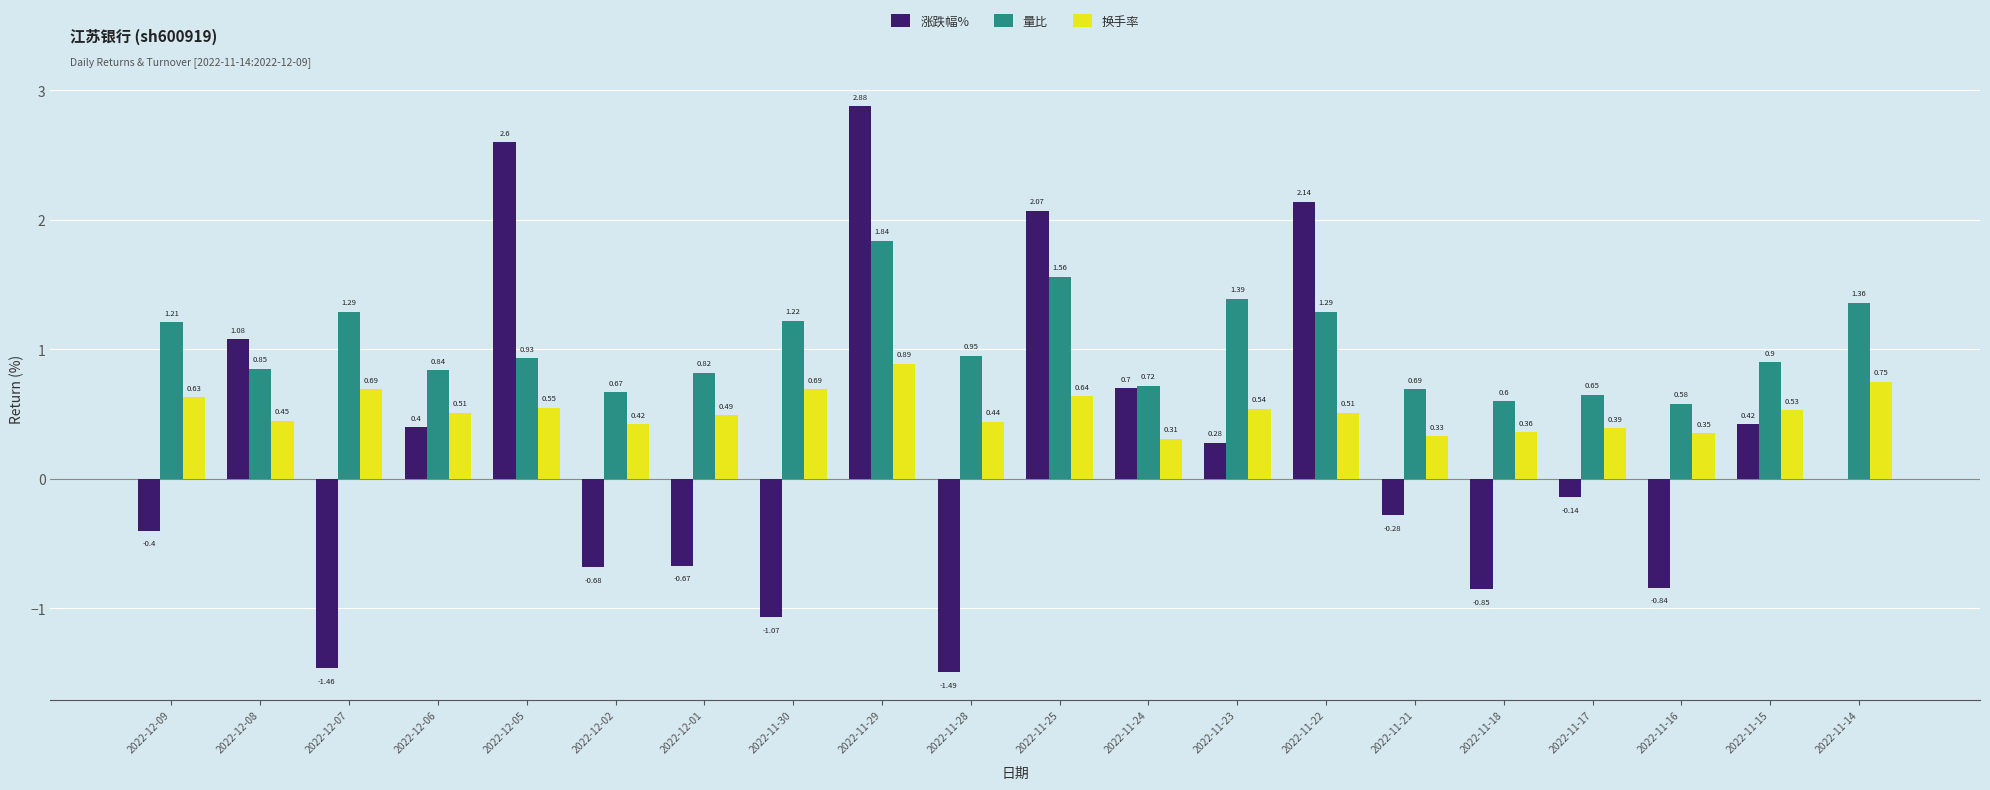

How many distinct data groups are displayed?

3